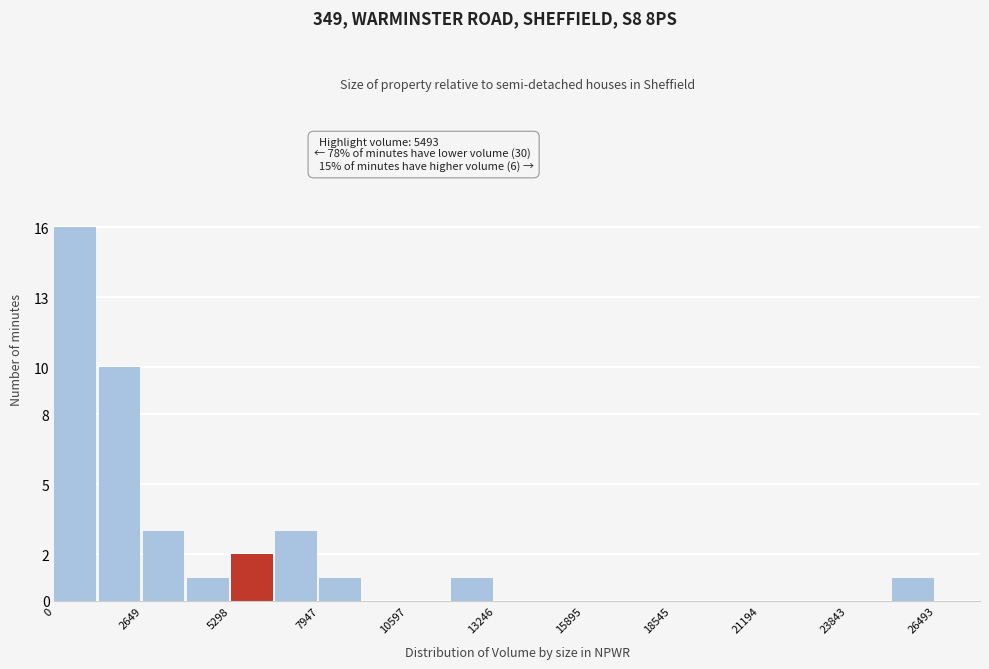

Around what value on the x-axis is the tallest bar? Give the approximate position of its centre, as read against the axis.

500